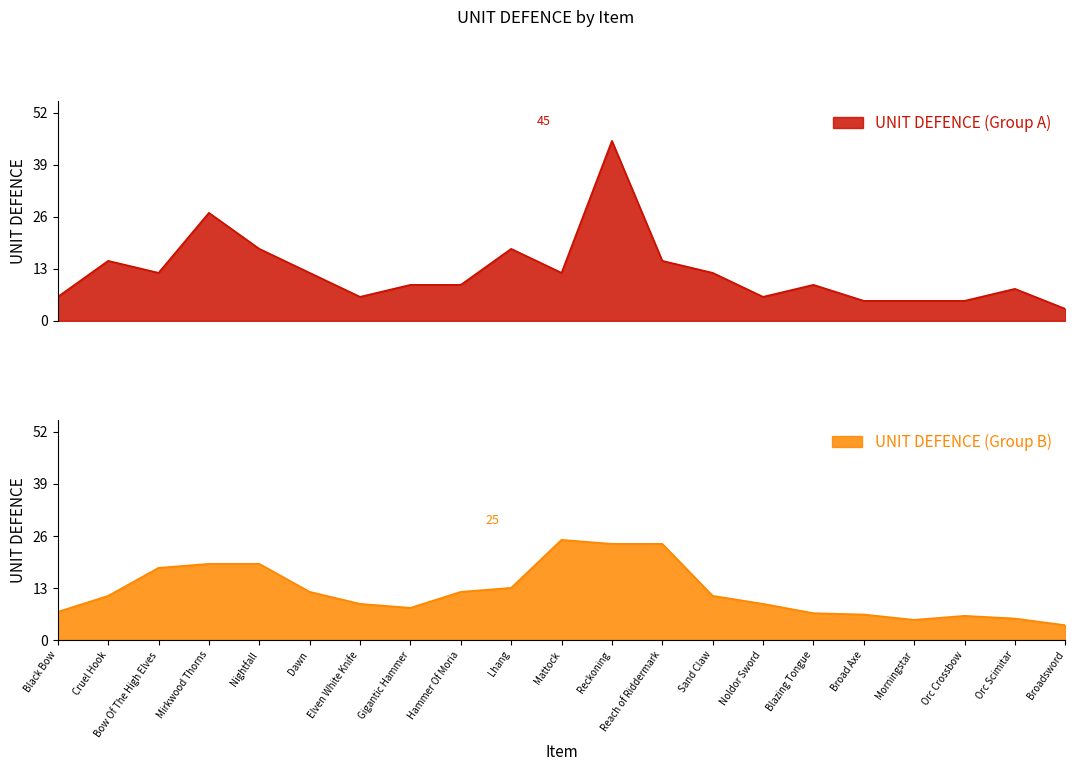

What is the smallest value displayed?

3